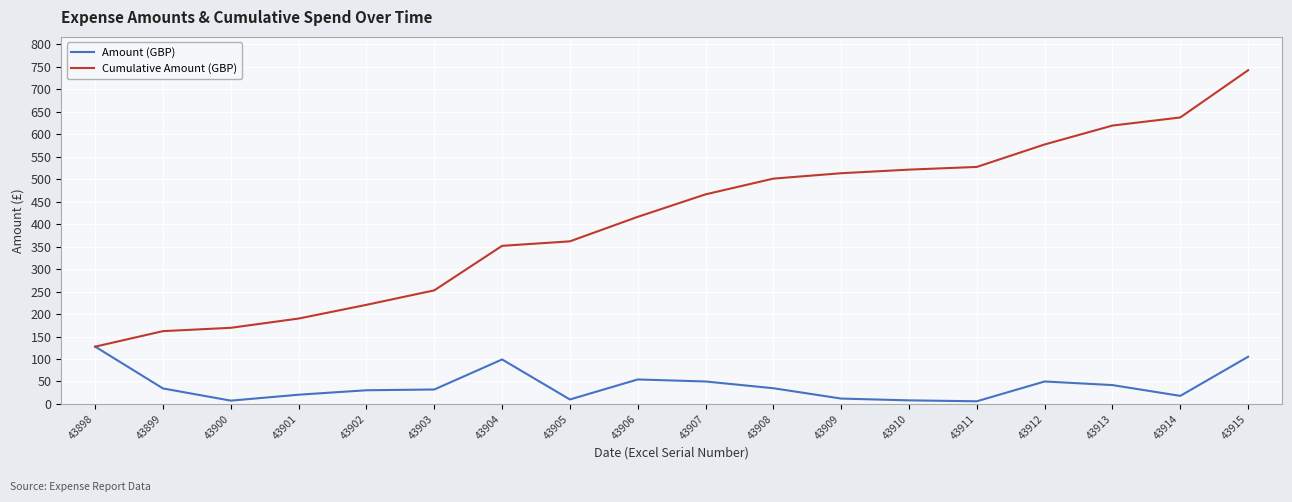

What are all the series names shown in the legend?

Amount (GBP), Cumulative Amount (GBP)